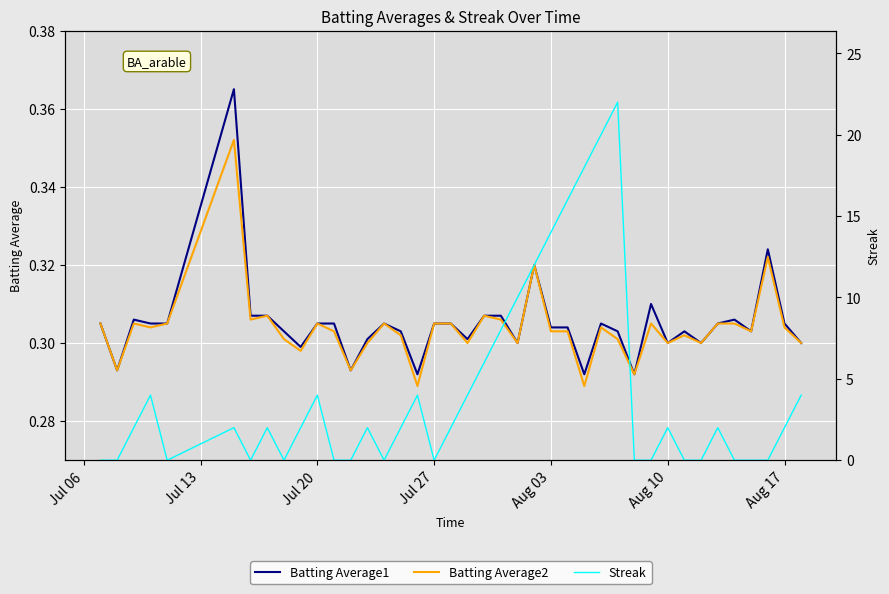

How many Batting Average2 values are between 0 and 1?

40